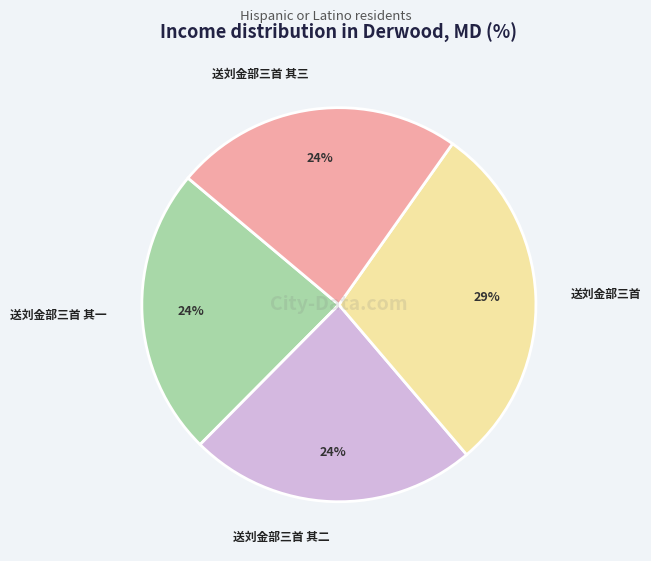

Does any single category account for the majority?

No